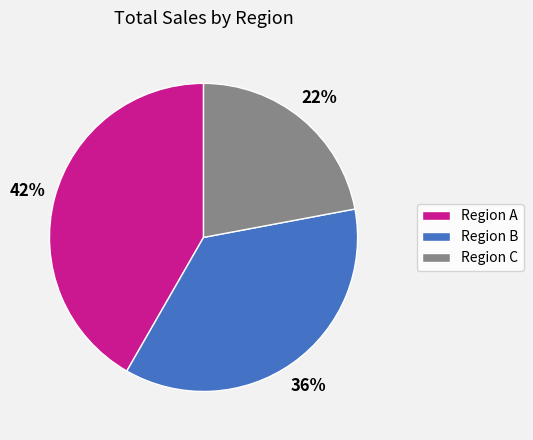

To the nearest percent, what is the difference between the largest and smallest slice percentages?

20%